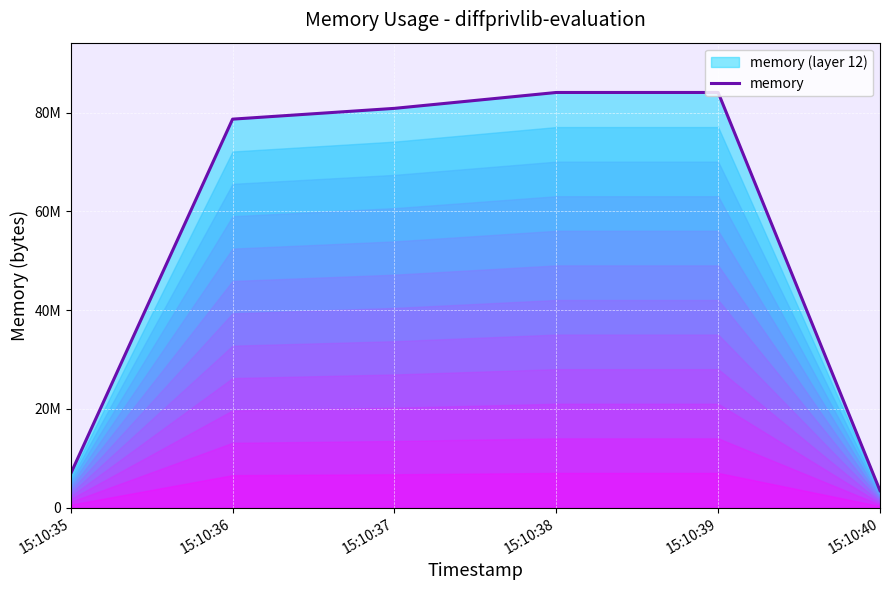

Approximately how many times larger is the value at 15:10:37 compared to 15:10:36?

1.0